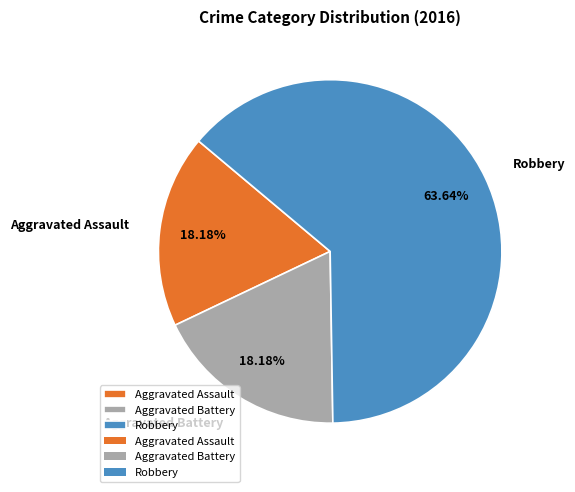

How much of the chart is everything except Aggravated Assault?

81.8%